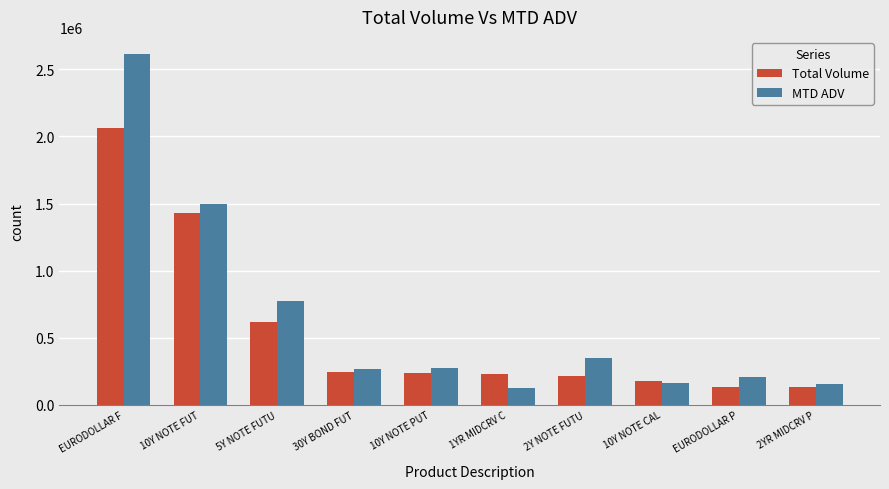

What is the smallest value displayed?

124463.5